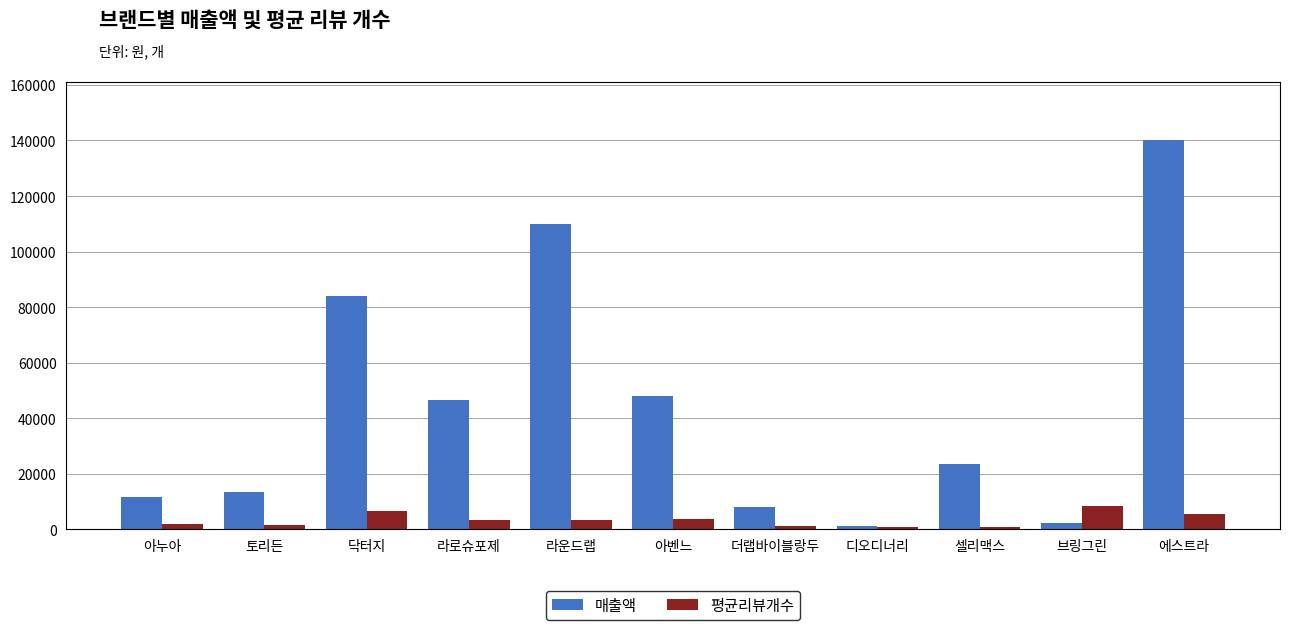

True or false: 매출액 has a value of 84015 at 닥터지.

True